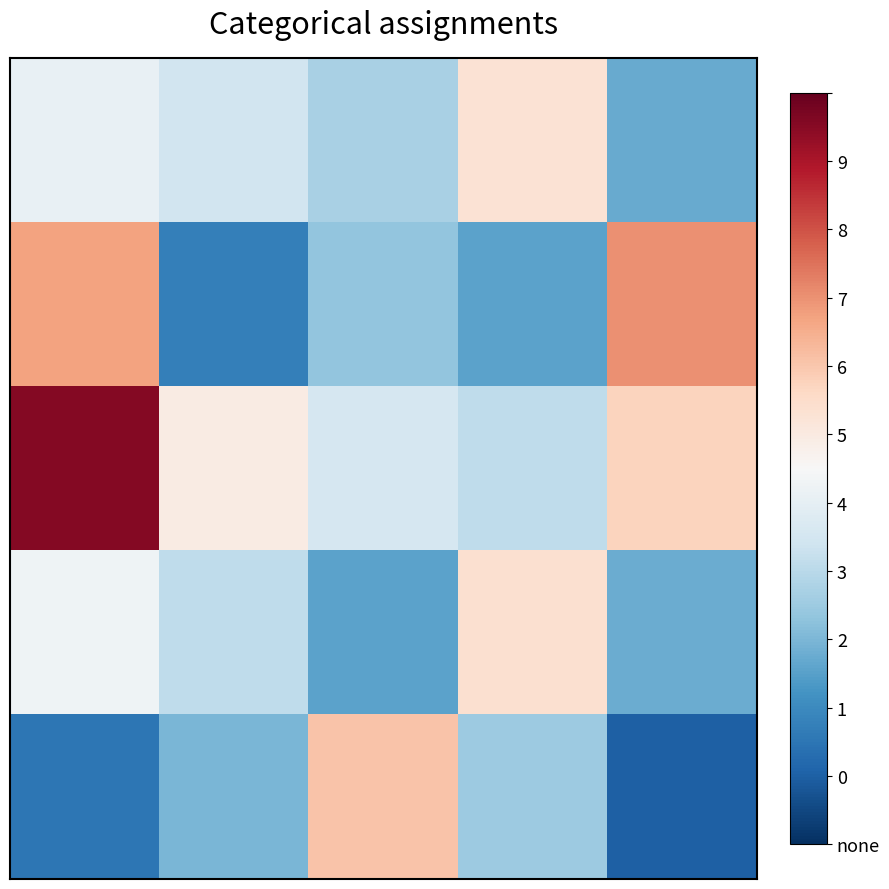

At how many categories does at least one series exceed 0?

5